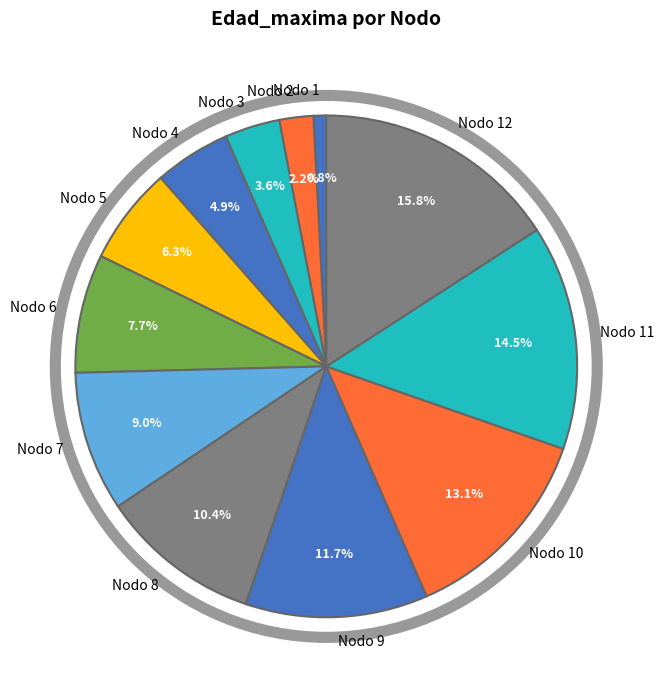

To the nearest percent, what is the average slice percentage?

8%